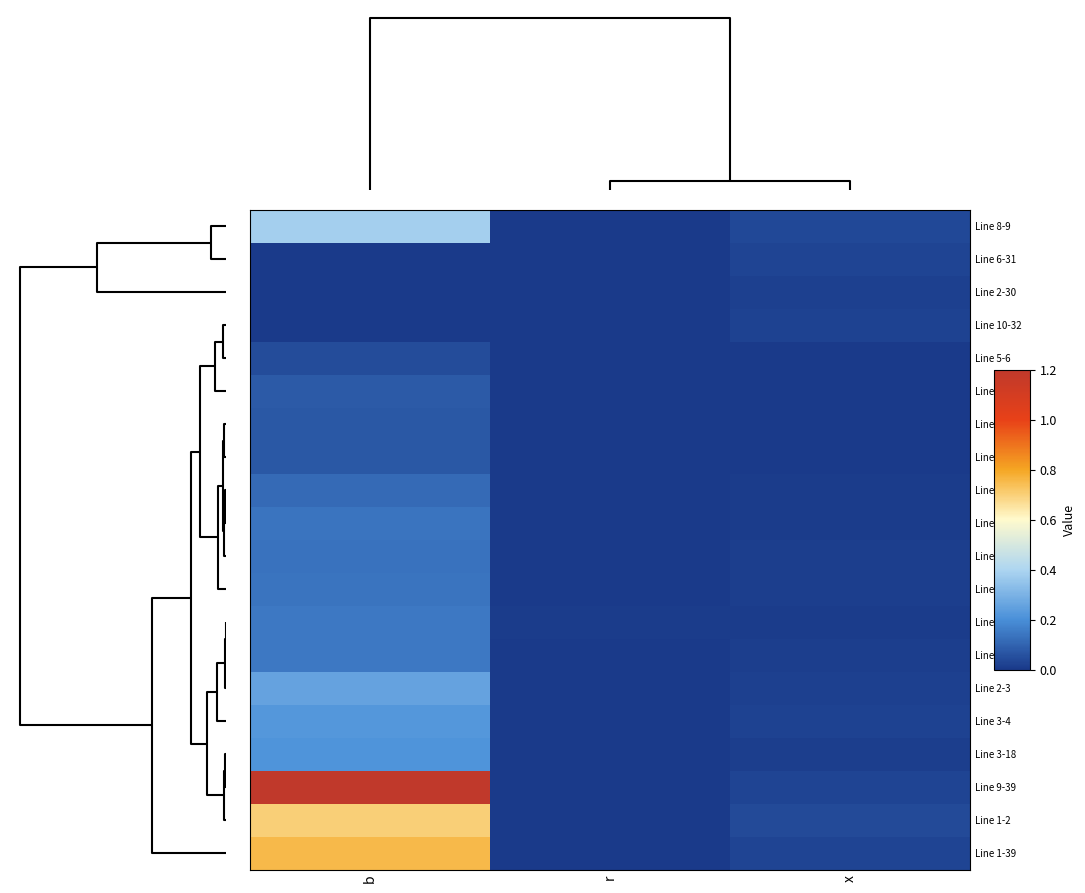

How many data points does each series have?

3